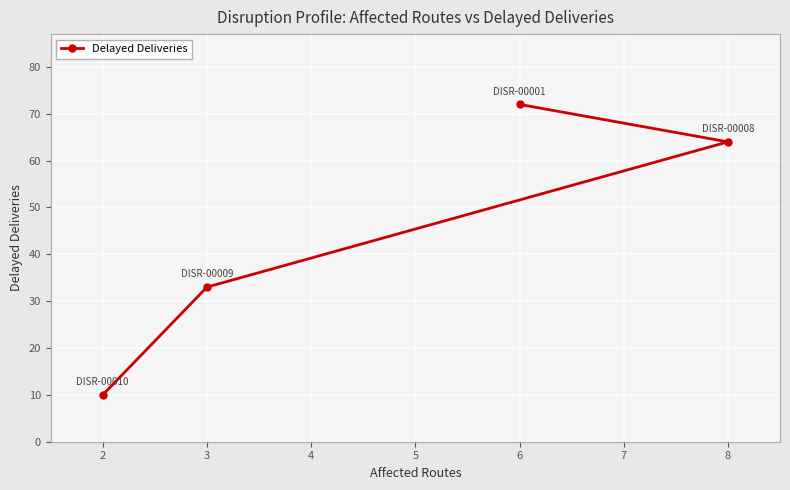

What value does the data have at 2?

10